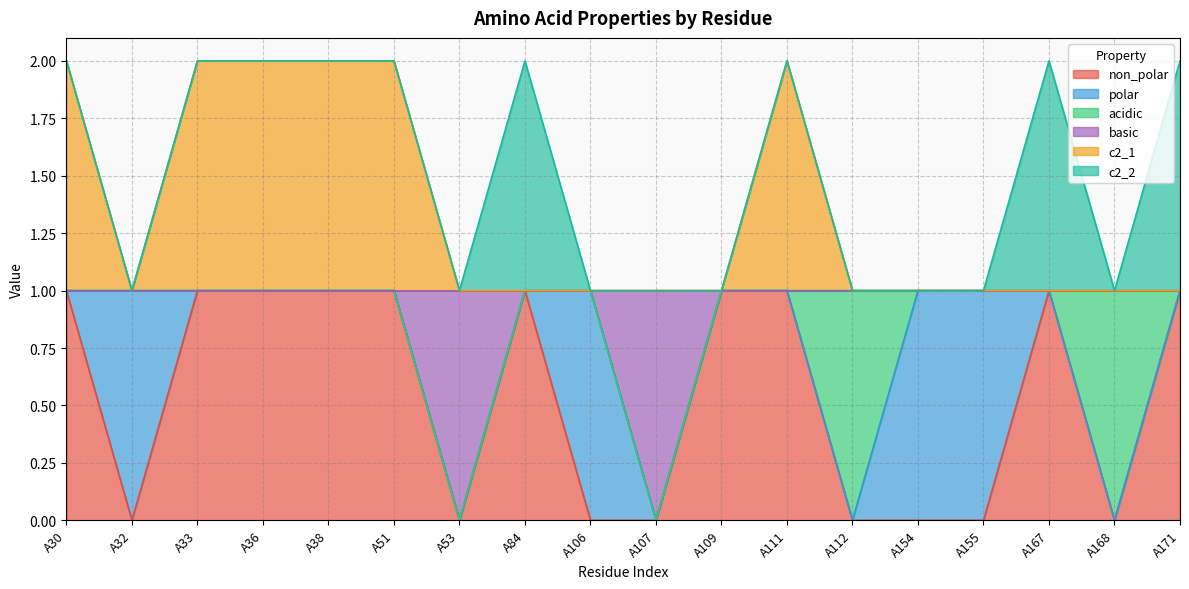

At which label is basic closest to 0?

A53